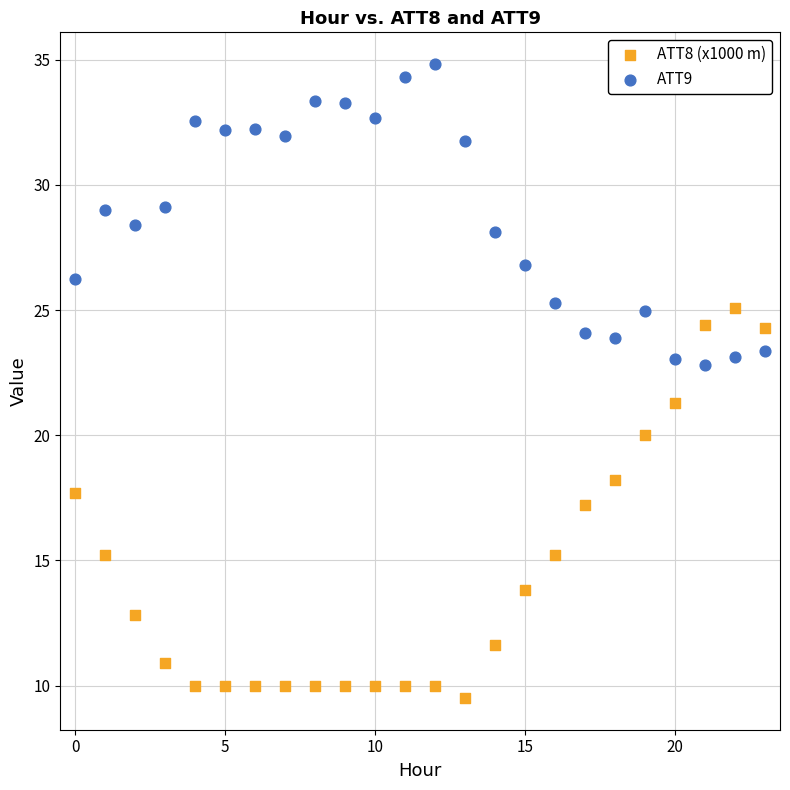

What are all the series names shown in the legend?

ATT8 (x1000 m), ATT9